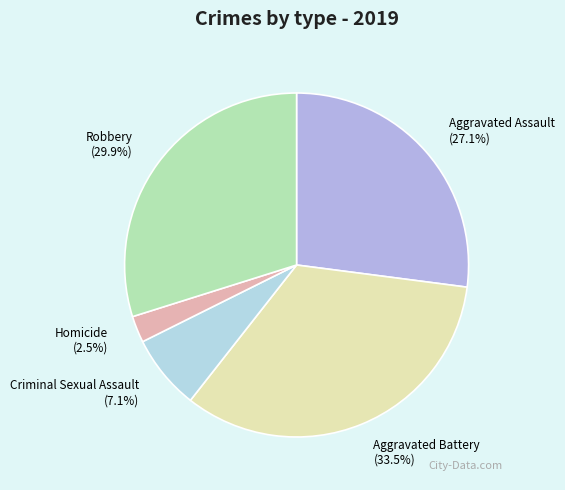

What is the ratio of the value at Robbery to the value at Criminal Sexual Assault?

4.2